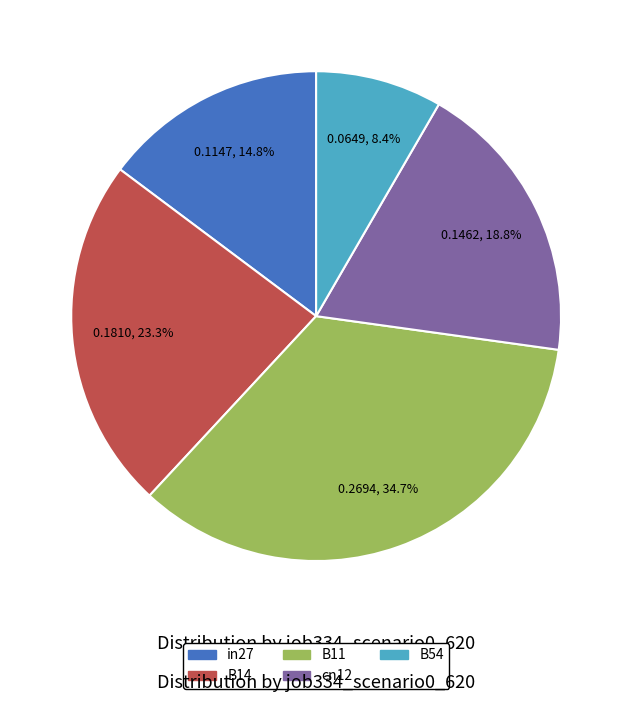

The B54 slice represents 22% of the pie. True or false?

False